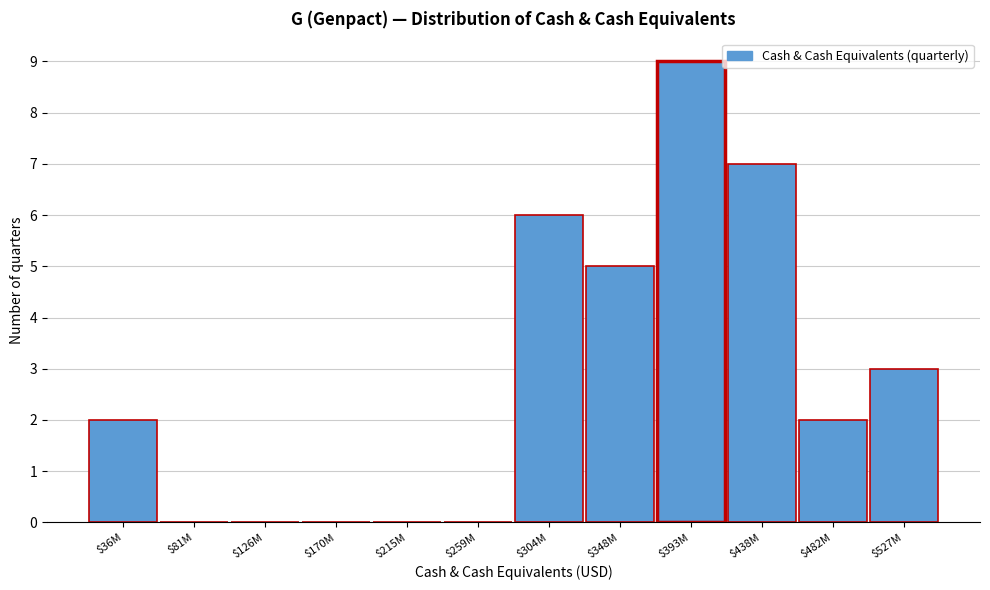

What is the maximum value shown in the chart?

9